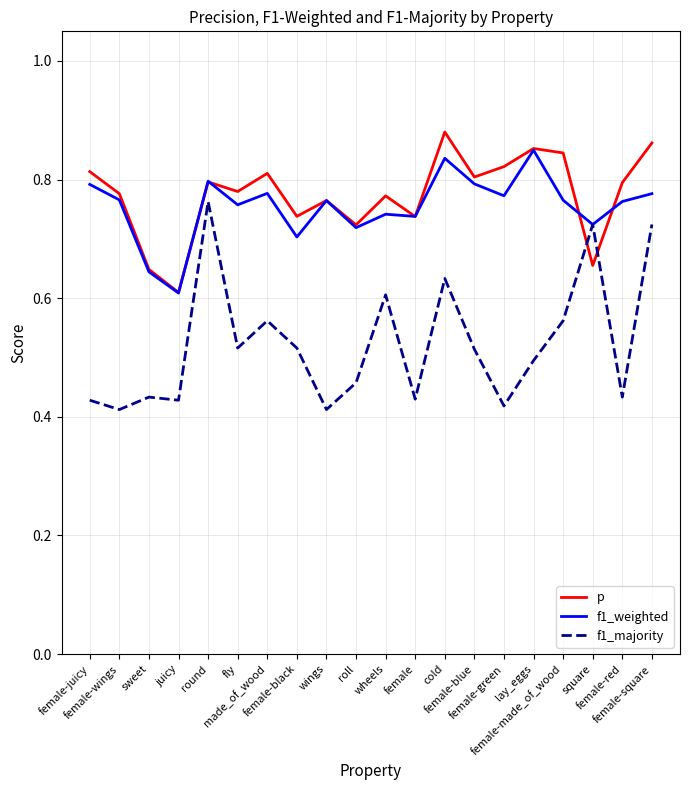

What are all the series names shown in the legend?

p, f1_weighted, f1_majority